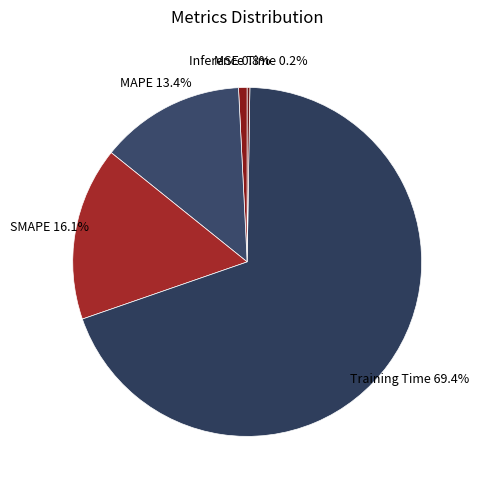

Rank the categories by value from lowest to highest.

Inference Time, MSE, MAPE, SMAPE, Training Time